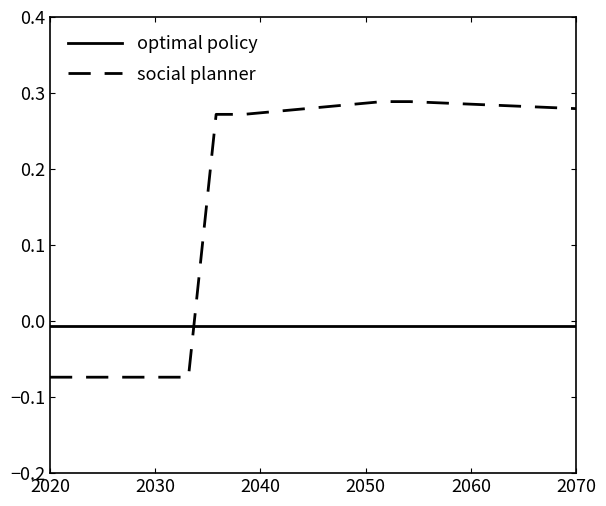

Rank the series by their maximum value, from highest to lowest.

social planner, optimal policy